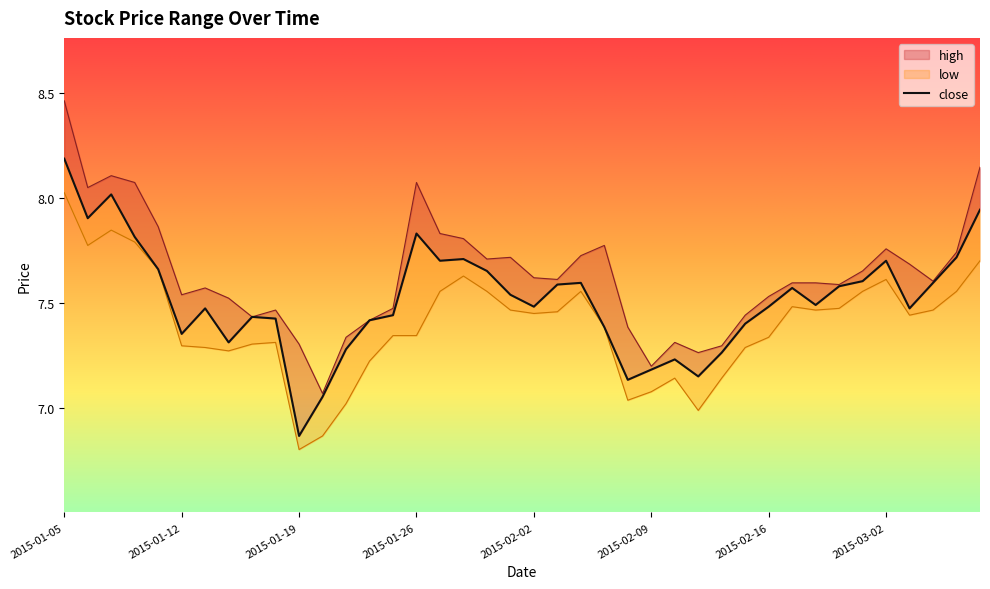

At which category is the sum across all series the highest?

2015-01-05